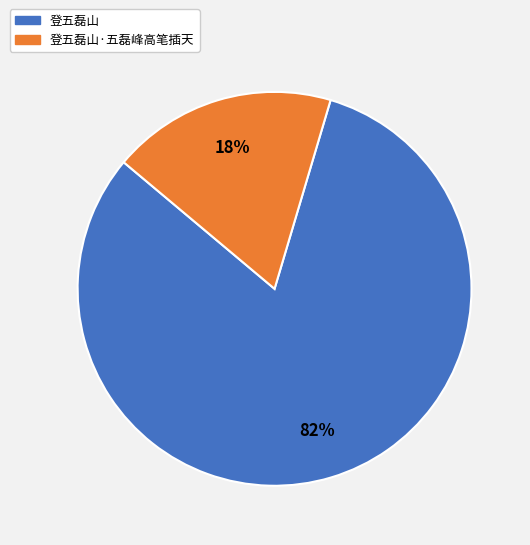

To the nearest percent, what is the average slice percentage?

50%